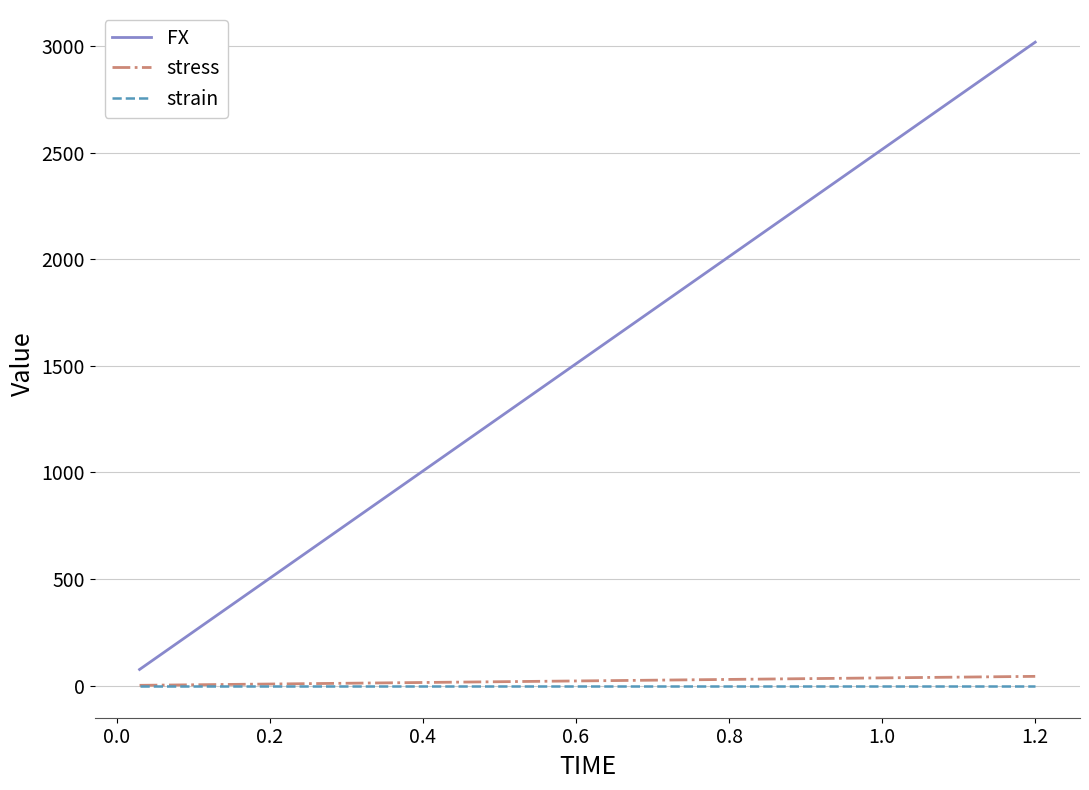

What is the maximum value shown in the chart?

3018.8